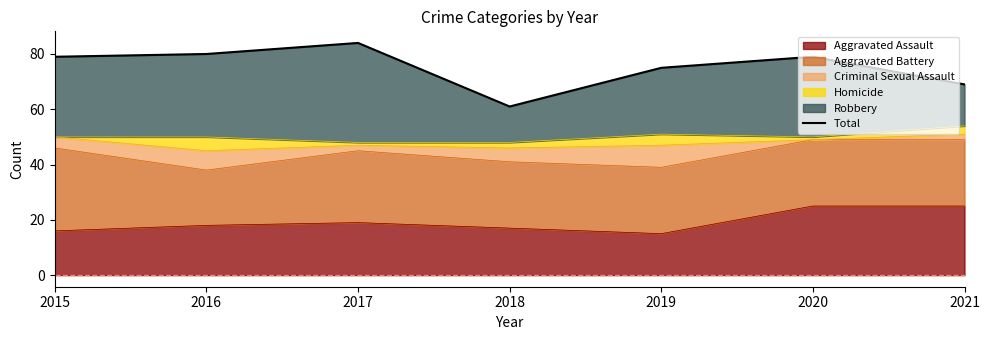

Where is the first local maximum?

2017